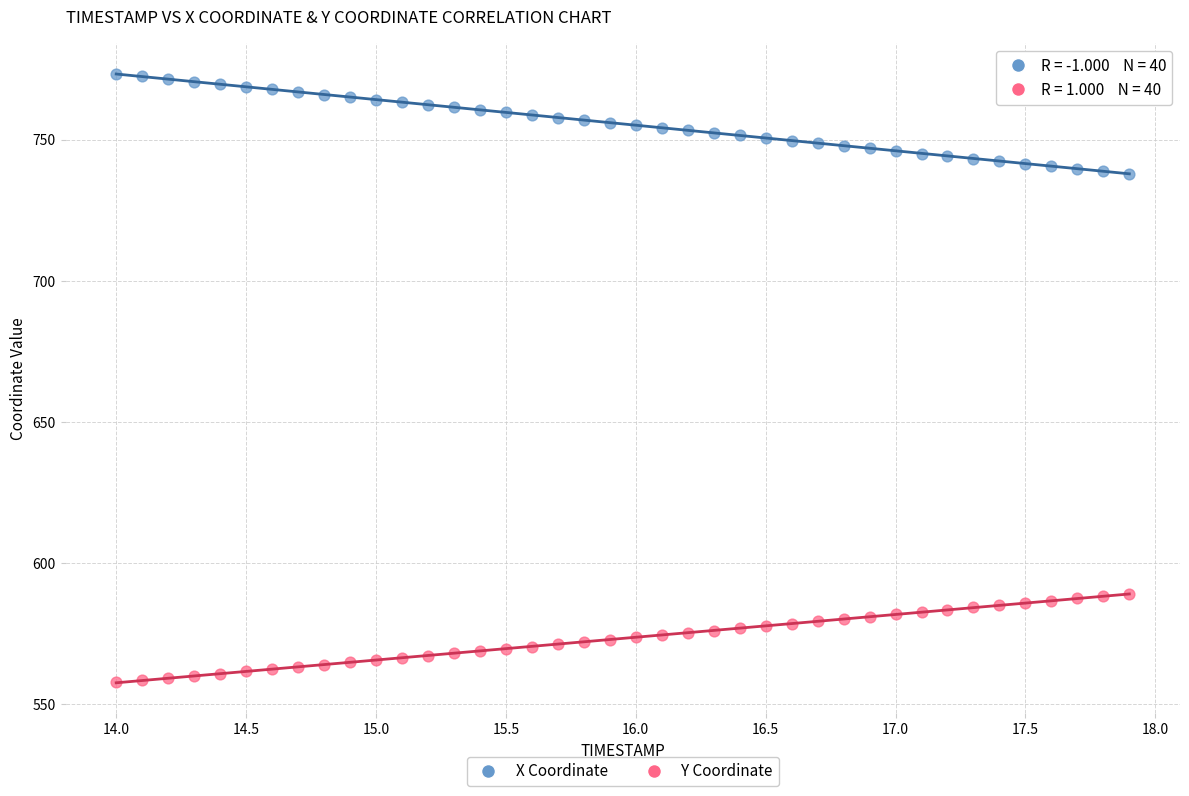

Across all data points, what is the range of X values (max minus min)?

3.9